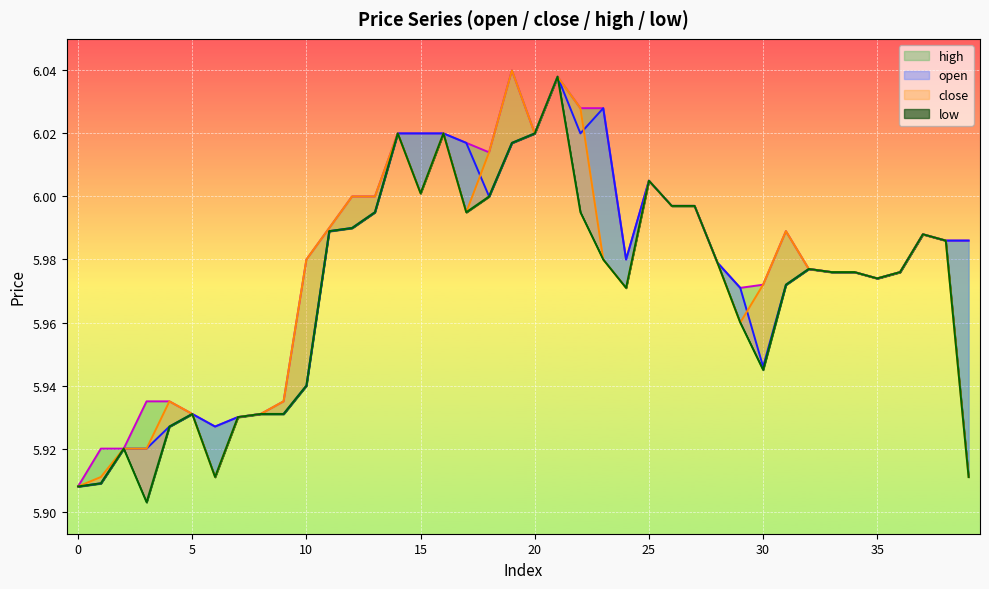

What is the sum of all high values?

239.2